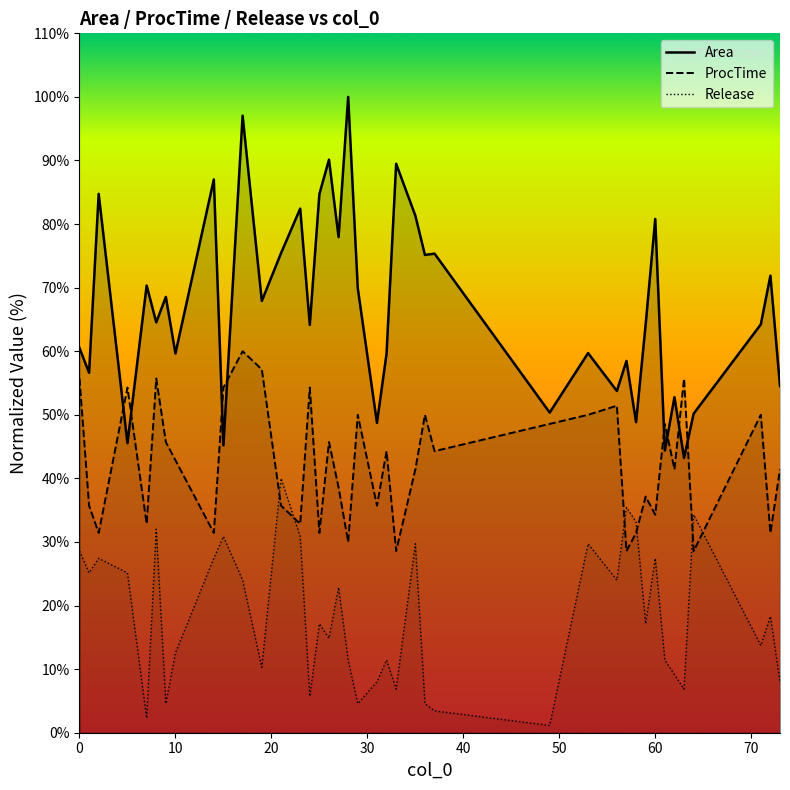

Which series ends up on top after the final intersection of Area and ProcTime?

Area